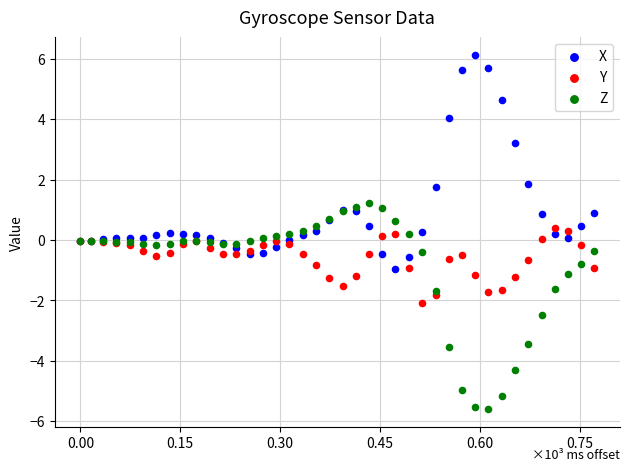

What are all the series names shown in the legend?

X, Y, Z